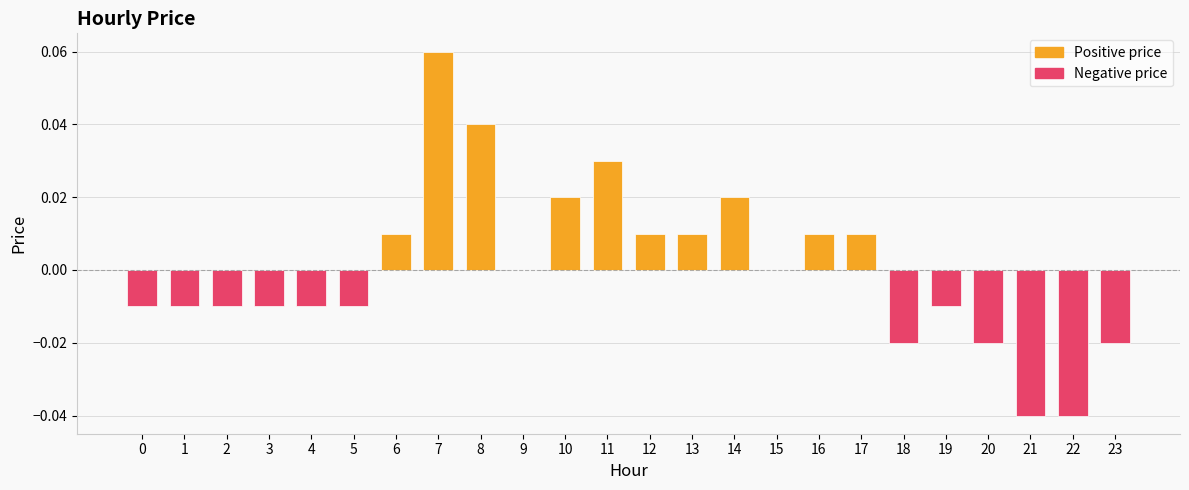

Which label corresponds to the largest value in the chart?

7